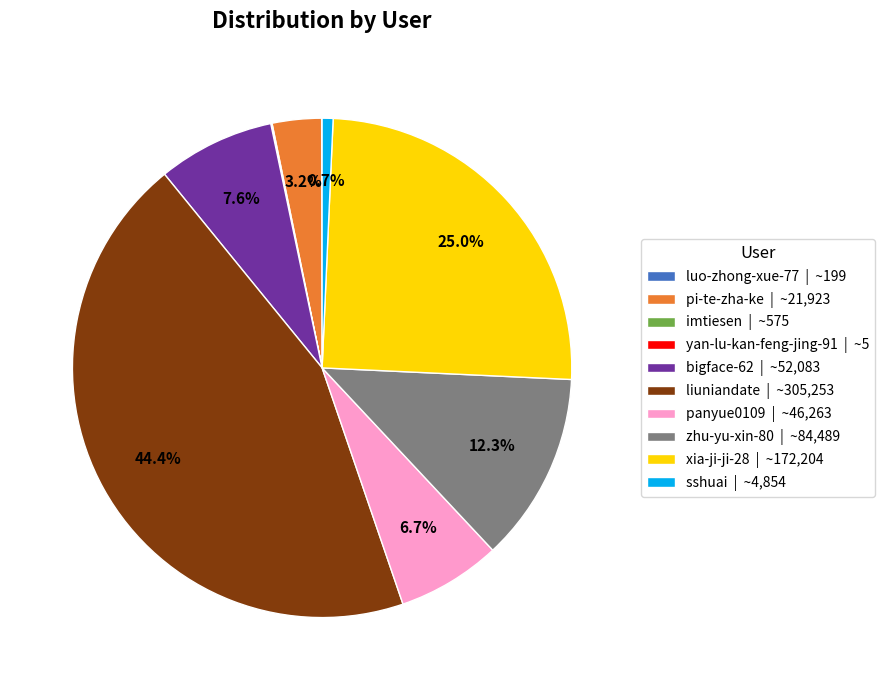

To the nearest percent, what is the average slice percentage?

10%